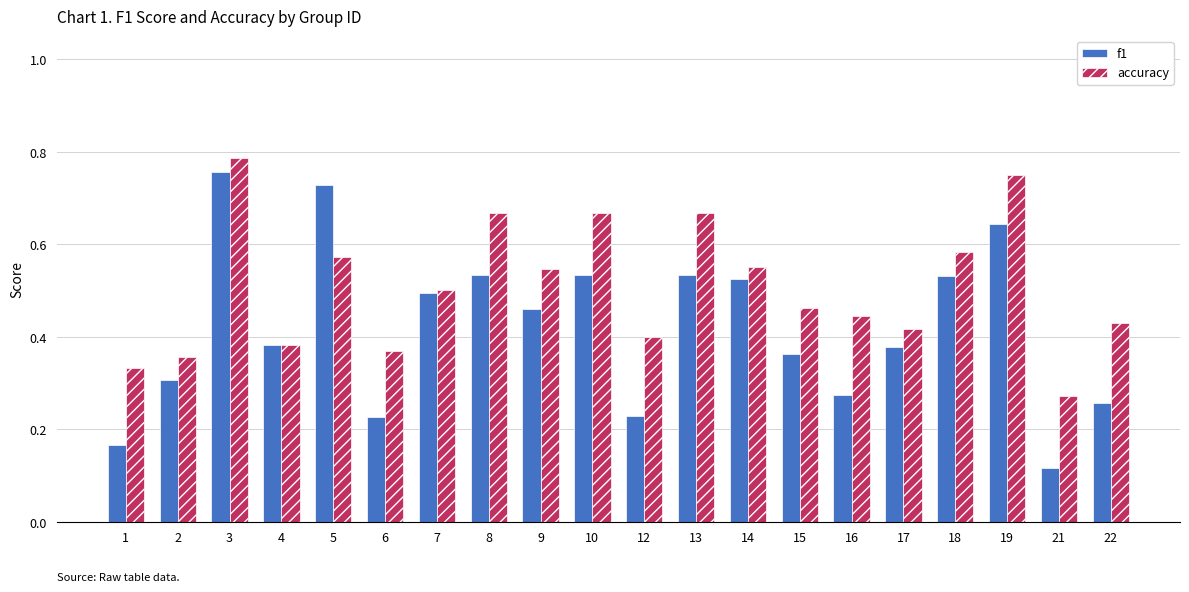

What is the sum of the accuracy values at 6 and 10?

1.0